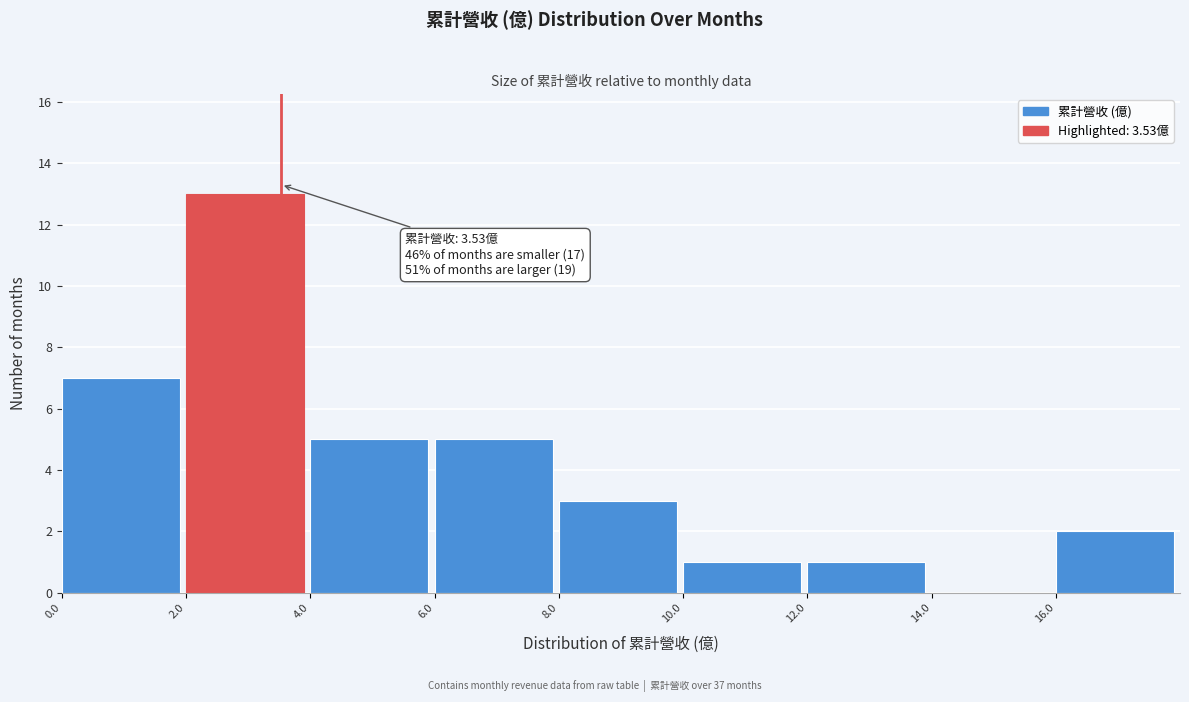

Which range on the x-axis has the tallest bar?

2 to 4